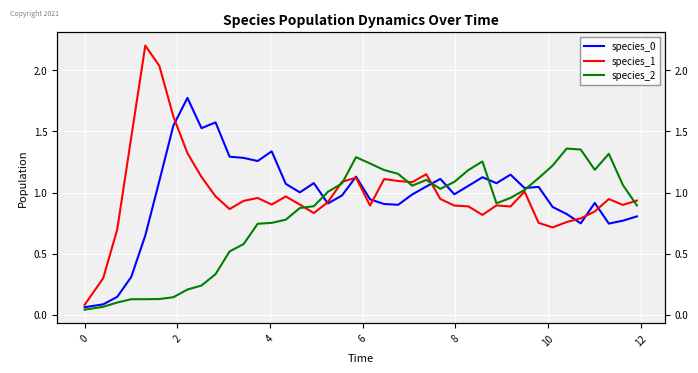

Count the number of data series in this chart.

3